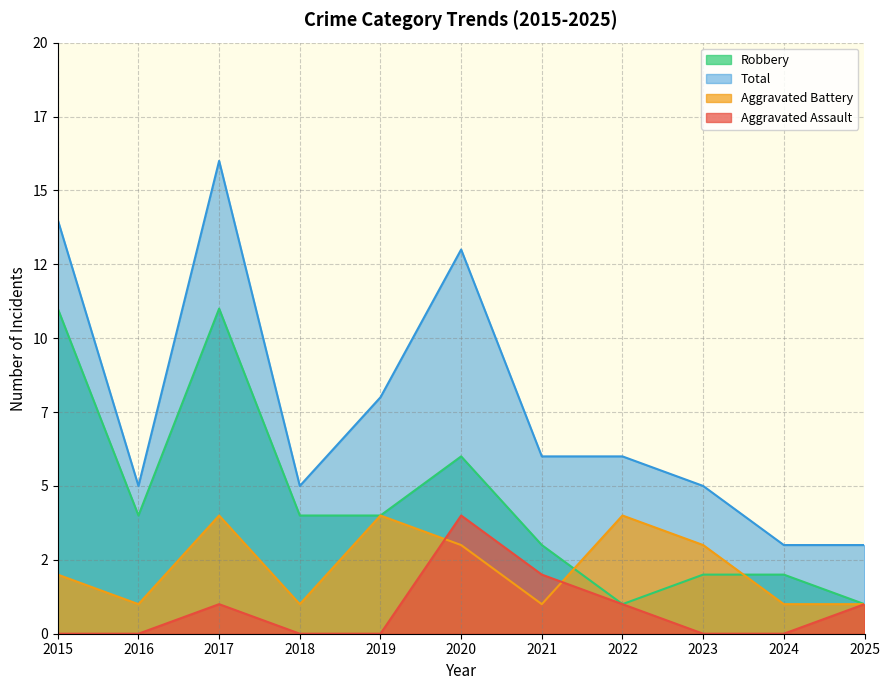

What is the sum of all Aggravated Assault values?

9